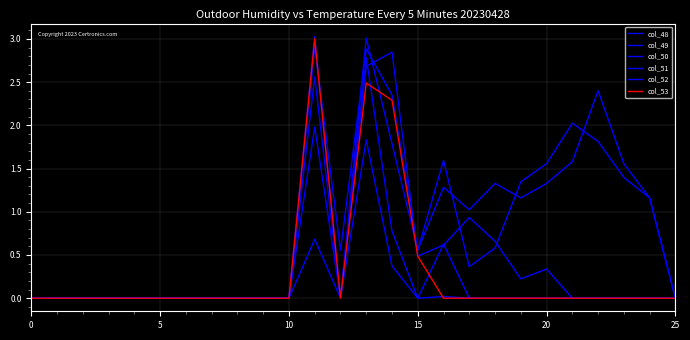

What is the label of the 24th point from the left?

23